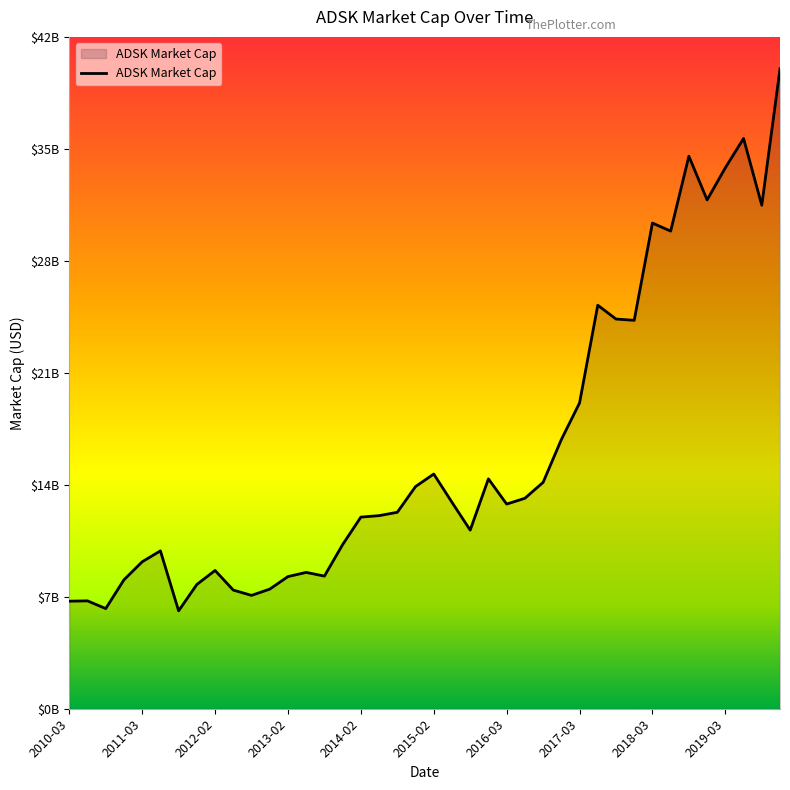

Where does the data first go above 12730000000?

19